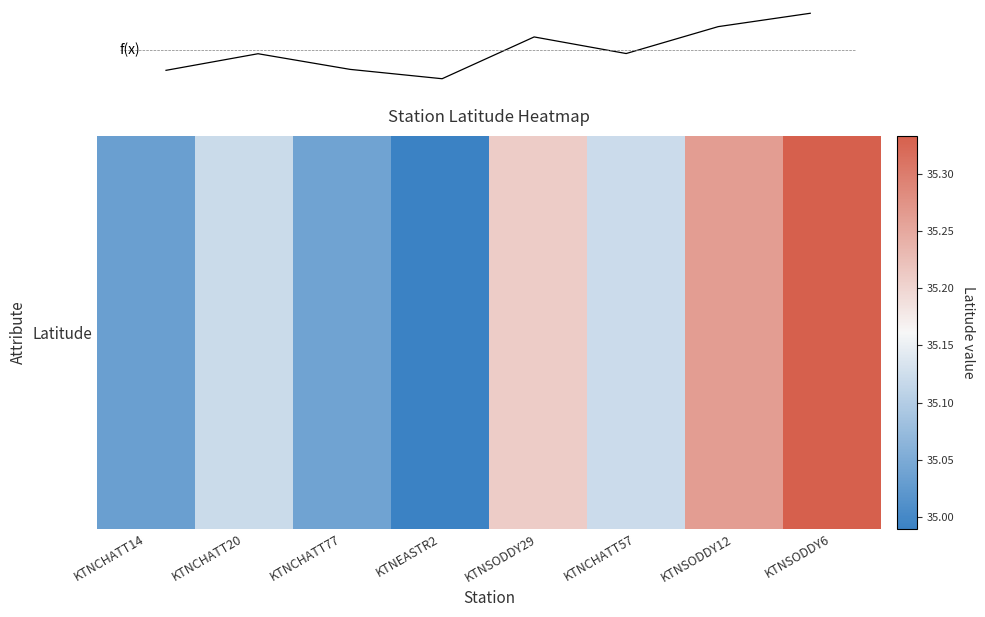

Does the chart have visible grid lines?

No